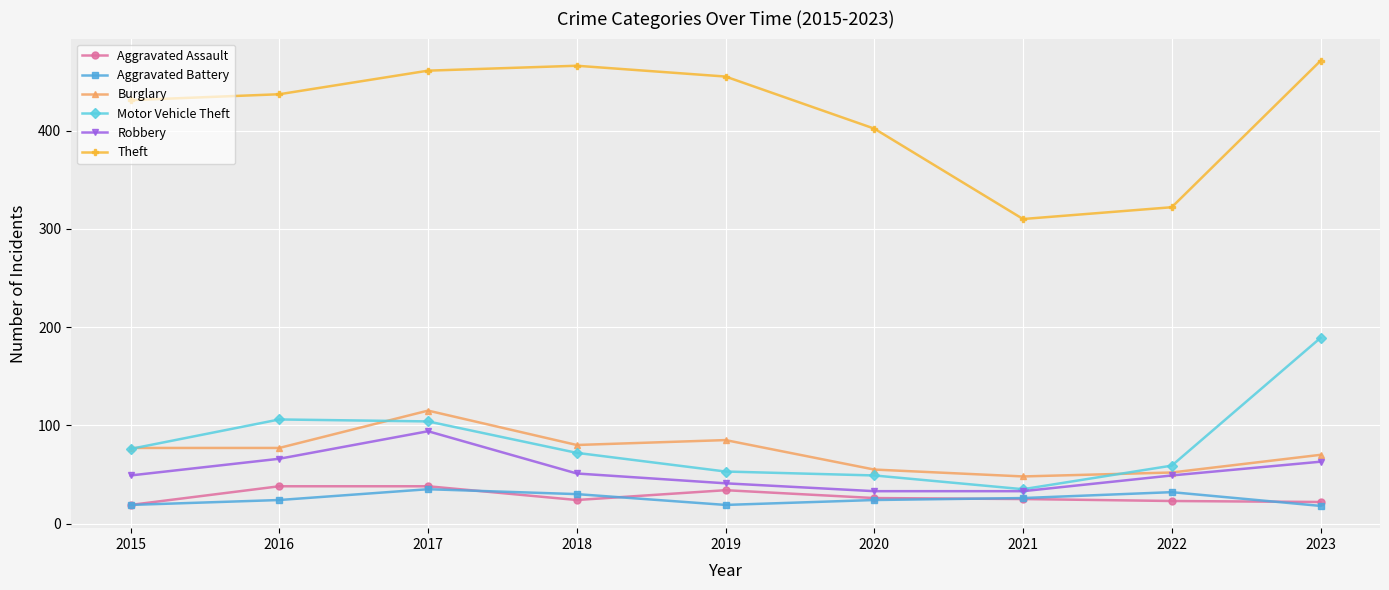

Which series has the largest total across all categories?

Theft